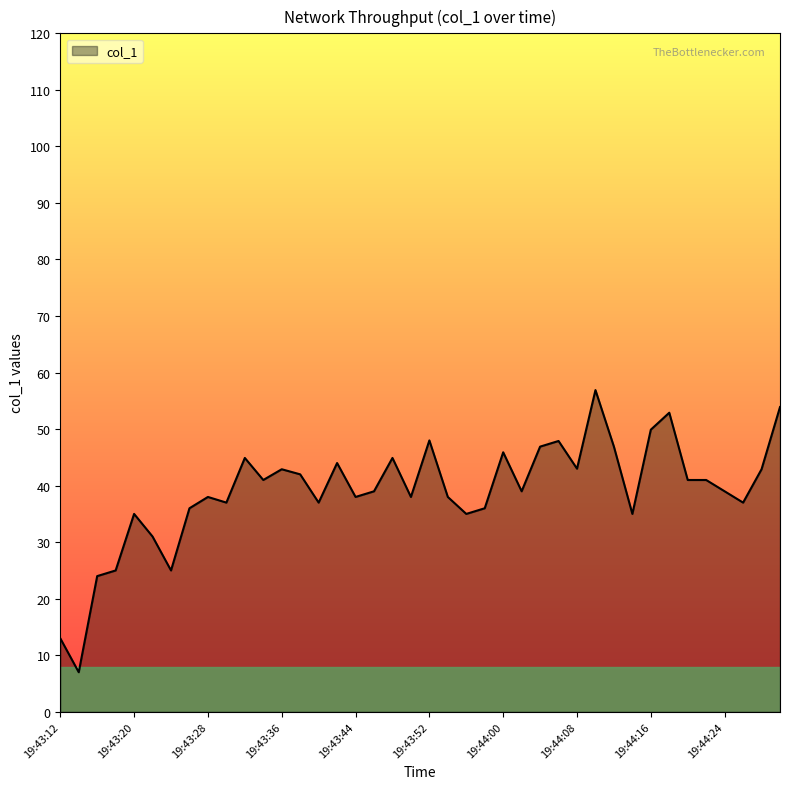

What is the minimum value shown in the chart?

7.0